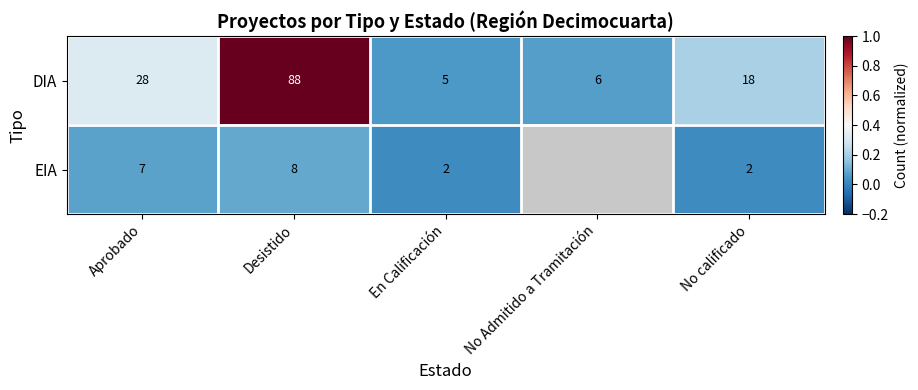

At how many categories does at least one series exceed 0?

5